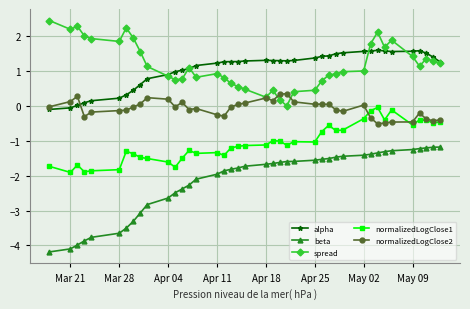

True or false: normalizedLogClose1 has more than 0 interior local peaks.

True